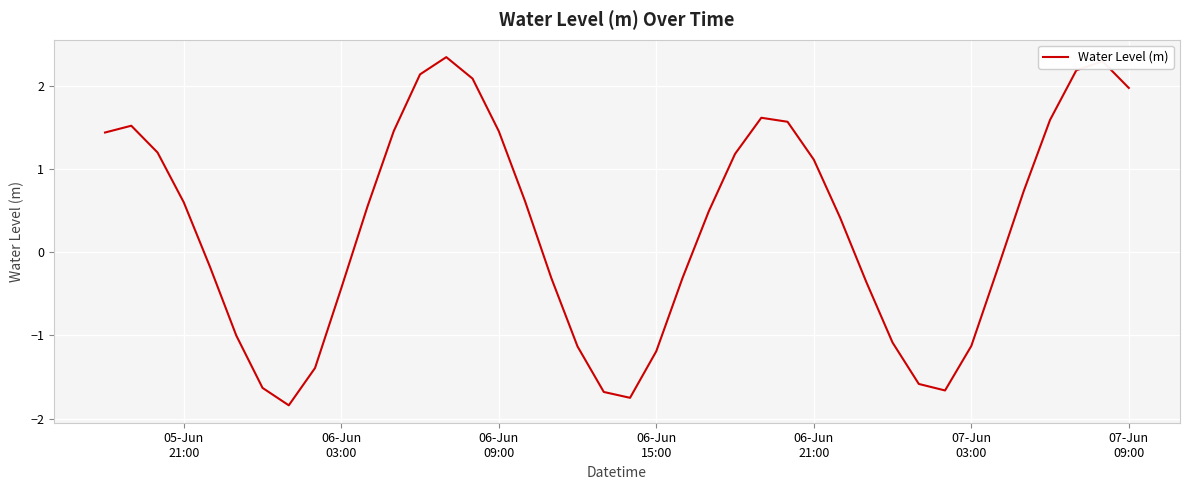

What is the difference between the maximum and minimum values?

4.2